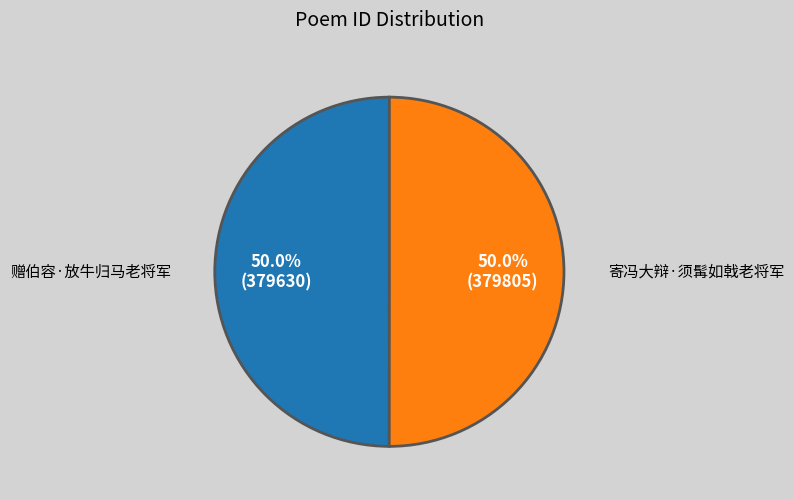

What percentage is NOT represented by 赠伯容·放牛归马老将军?

50.0%